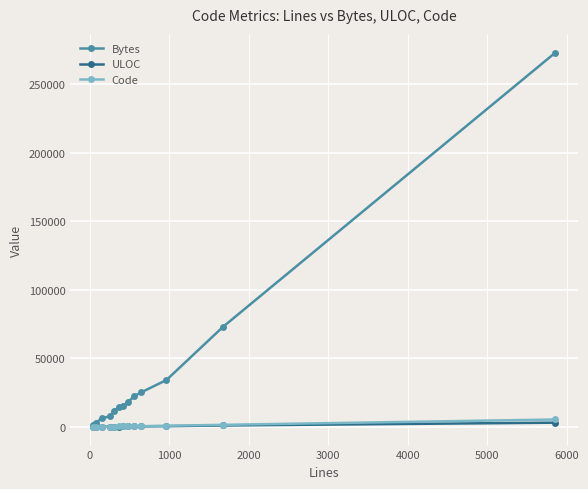

What is the average value of the Bytes series?

38933